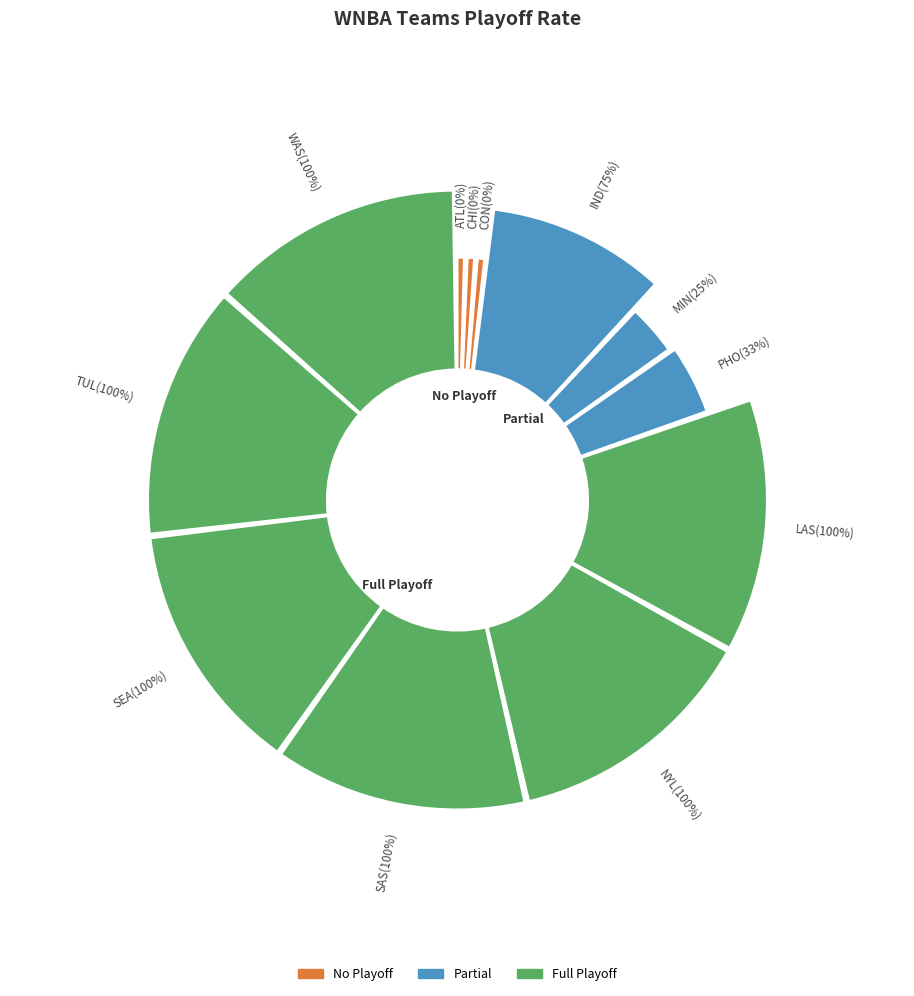

True or false: LAS accounts for 14% of the total.

True